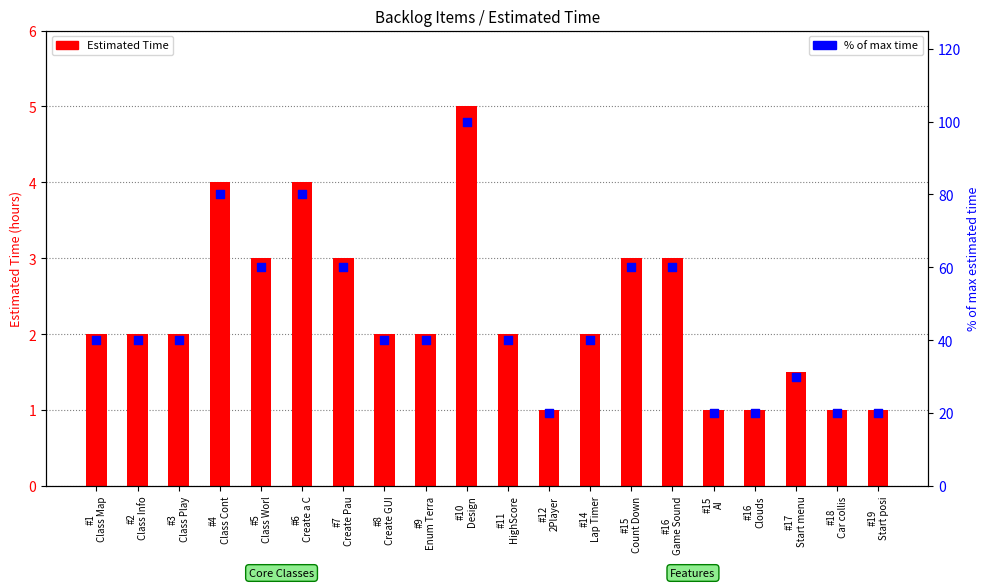

At which category is the sum across all series the highest?

#10
Design